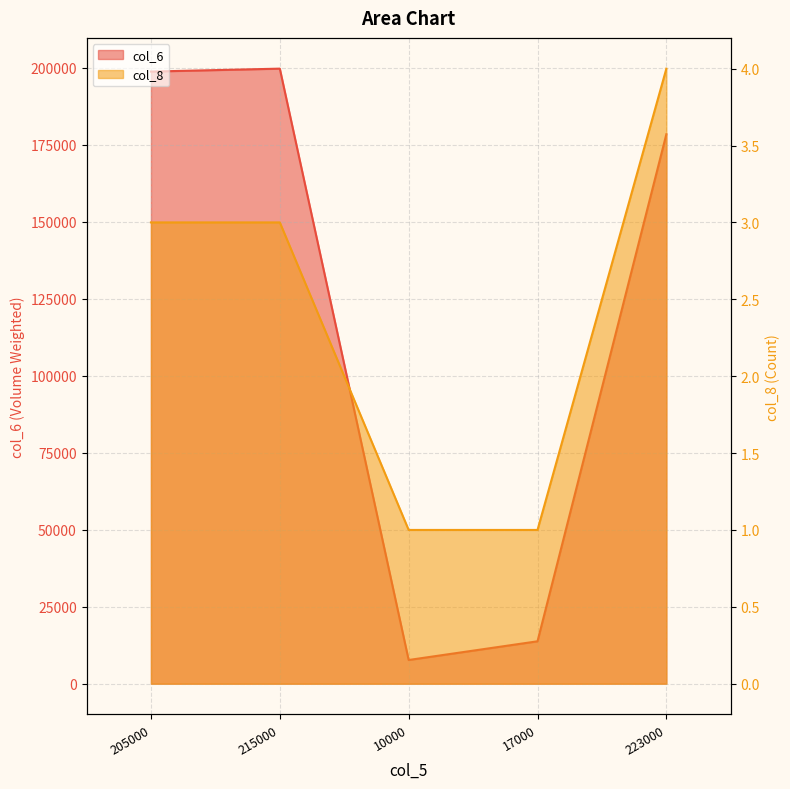

What is the value of the col_8 point at the 3rd from the left?

1